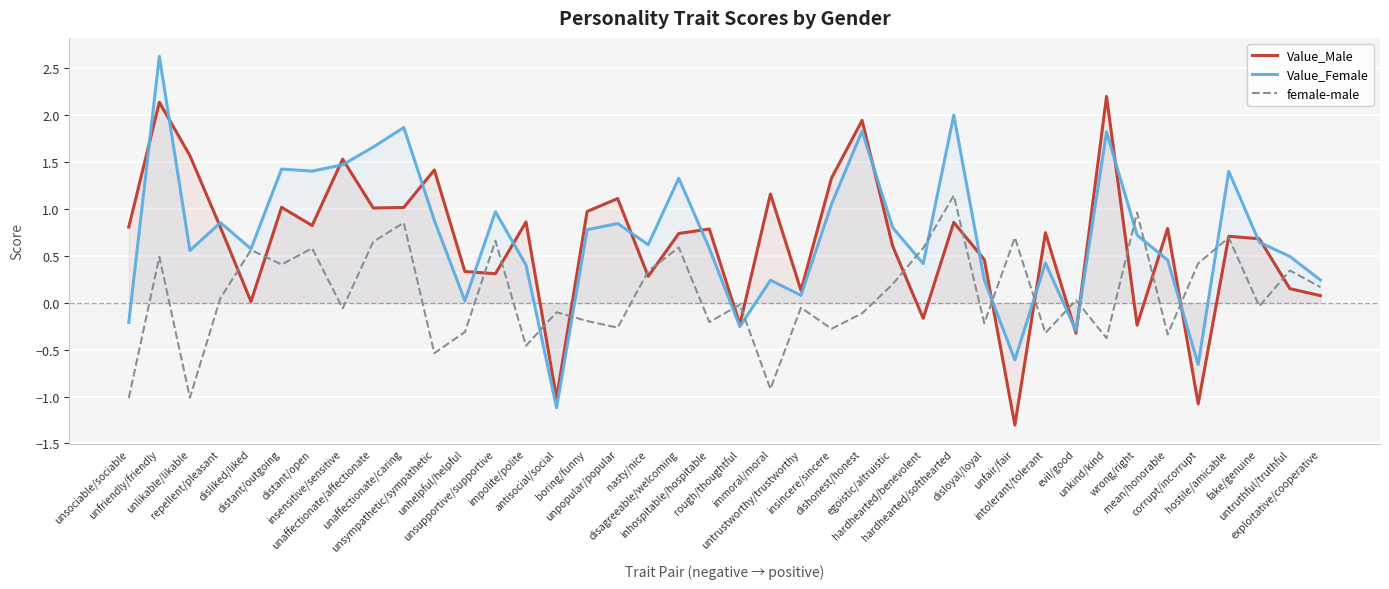

True or false: female-male has a value of -1.4 at immoral/moral.

False